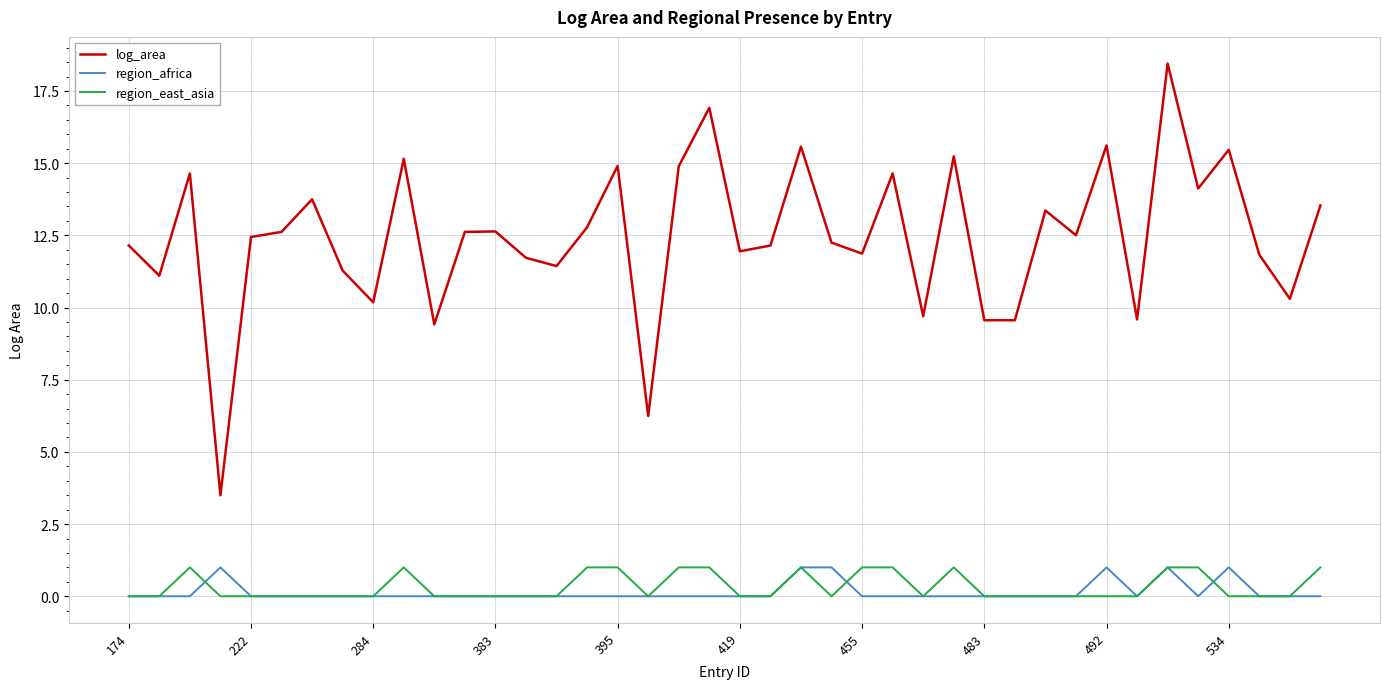

True or false: log_area and region_africa intersect in this chart.

False